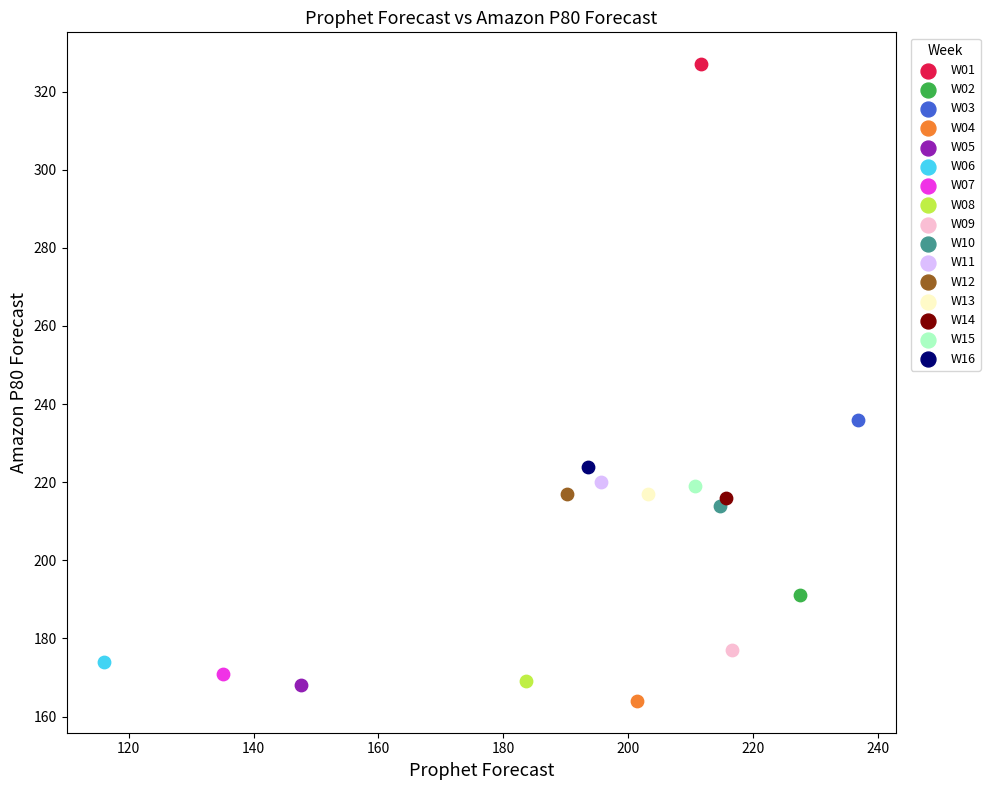

What are all the series names shown in the legend?

W01, W02, W03, W04, W05, W06, W07, W08, W09, W10, W11, W12, W13, W14, W15, W16